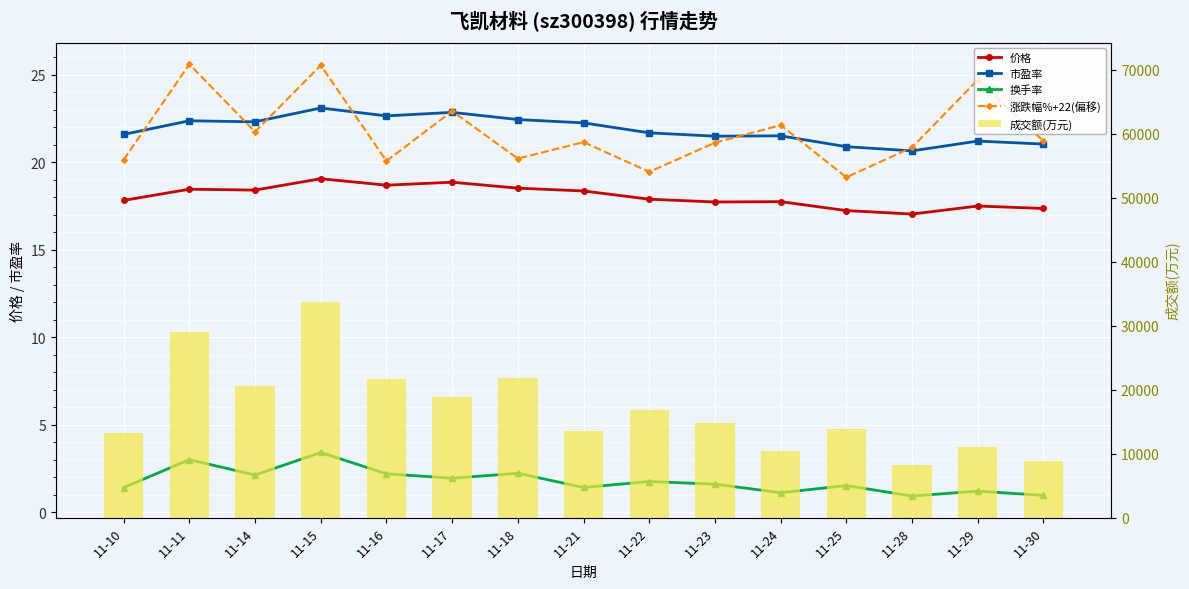

Reading left to right, what are all the values shown in this chart?

价格: 11-10=17.8	11-11=18.4	11-14=18.4	11-15=19.1	11-16=18.7	11-17=18.9	11-18=18.5	11-21=18.4	11-22=17.9	11-23=17.7	11-24=17.7	11-25=17.2	11-28=17.0	11-29=17.5	11-30=17.4
市盈率: 11-10=21.6	11-11=22.4	11-14=22.3	11-15=23.1	11-16=22.6	11-17=22.8	11-18=22.4	11-21=22.2	11-22=21.7	11-23=21.5	11-24=21.5	11-25=20.9	11-28=20.6	11-29=21.2	11-30=21.0
换手率: 11-10=1.4	11-11=3.0	11-14=2.1	11-15=3.4	11-16=2.2	11-17=1.9	11-18=2.2	11-21=1.4	11-22=1.8	11-23=1.6	11-24=1.1	11-25=1.5	11-28=0.9	11-29=1.2	11-30=1.0
涨跌幅%+22(偏移): 11-10=20.1	11-11=25.6	11-14=21.7	11-15=25.5	11-16=20.1	11-17=22.9	11-18=20.2	11-21=21.1	11-22=19.4	11-23=21.1	11-24=22.1	11-25=19.1	11-28=20.8	11-29=24.7	11-30=21.2
成交额(万元): 11-10=13157.0	11-11=28994.0	11-14=20528.0	11-15=33727.0	11-16=21606.0	11-17=18895.0	11-18=21889.0	11-21=13557.0	11-22=16761.0	11-23=14829.0	11-24=10399.0	11-25=13886.0	11-28=8193.0	11-29=10962.0	11-30=8825.0